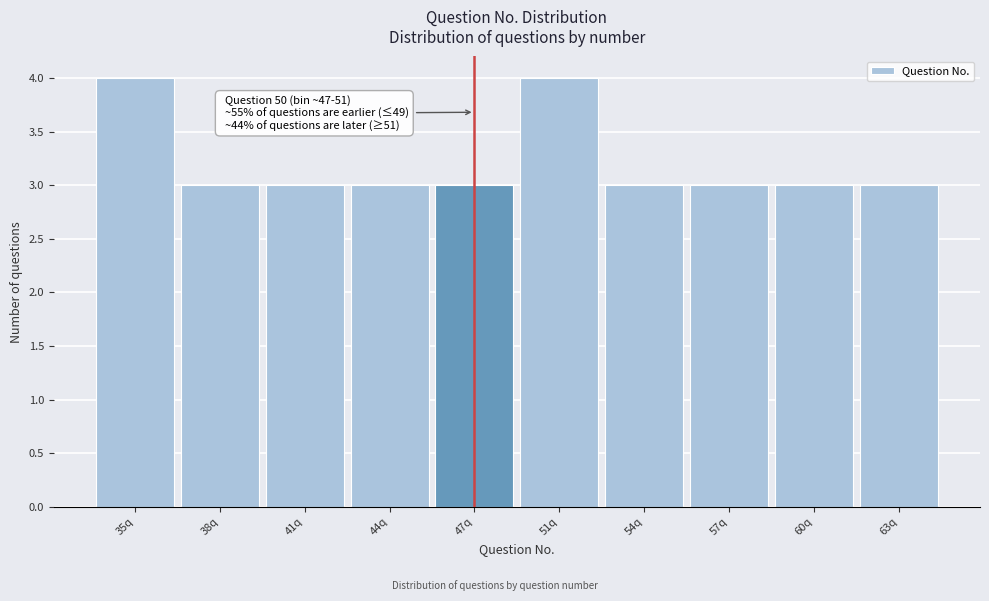

Reading left to right, transcribe all the data shown in this chart.

35q=4	38q=3	41q=3	44q=3	47q=3	51q=4	54q=3	57q=3	60q=3	63q=3